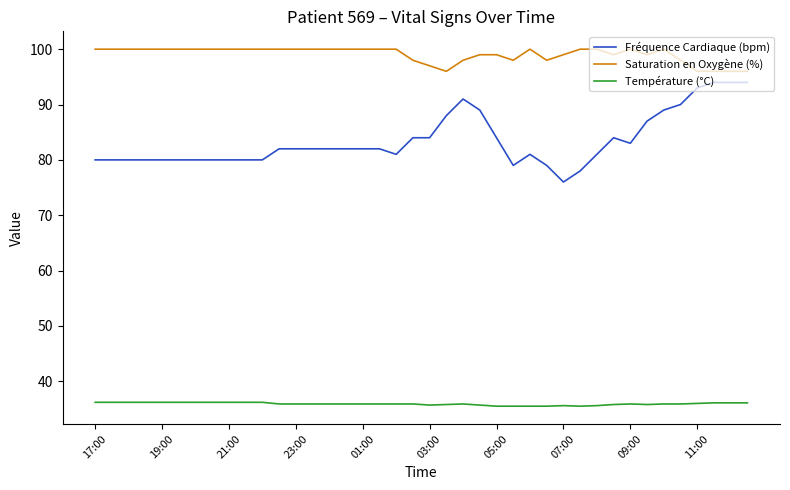

True or false: Température (°C) and Saturation en Oxygène (%) cross at least once.

False